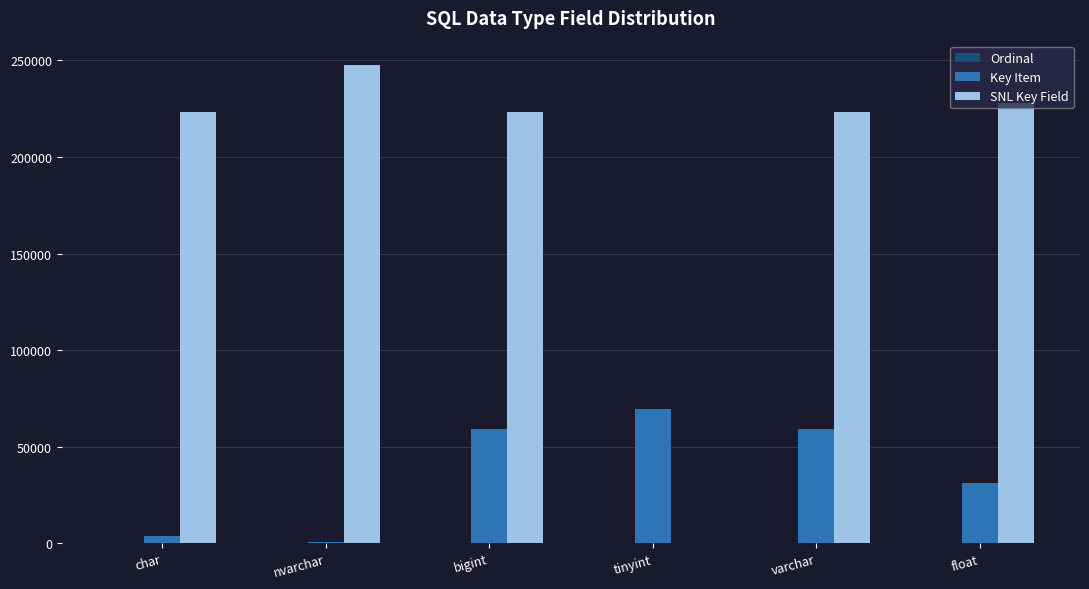

Which series has the largest total across all categories?

SNL Key Field